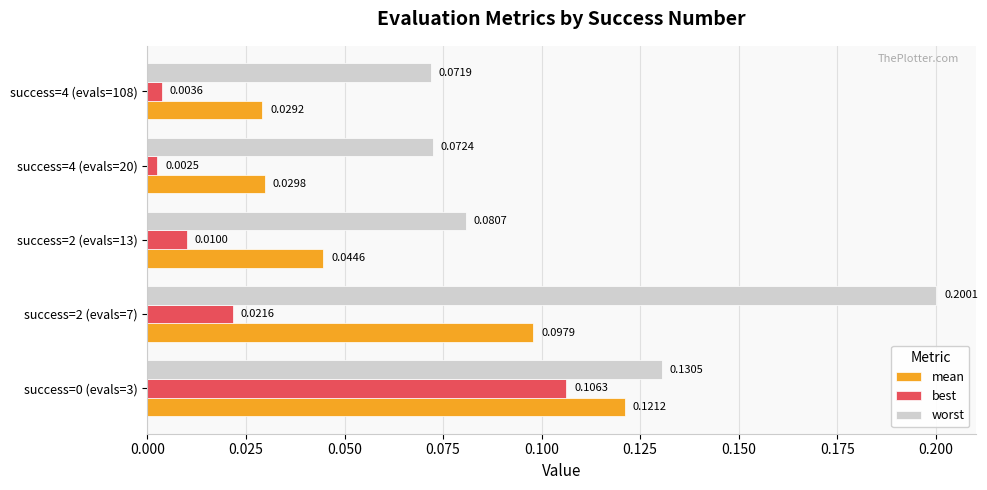

What are all the series names shown in the legend?

mean, best, worst